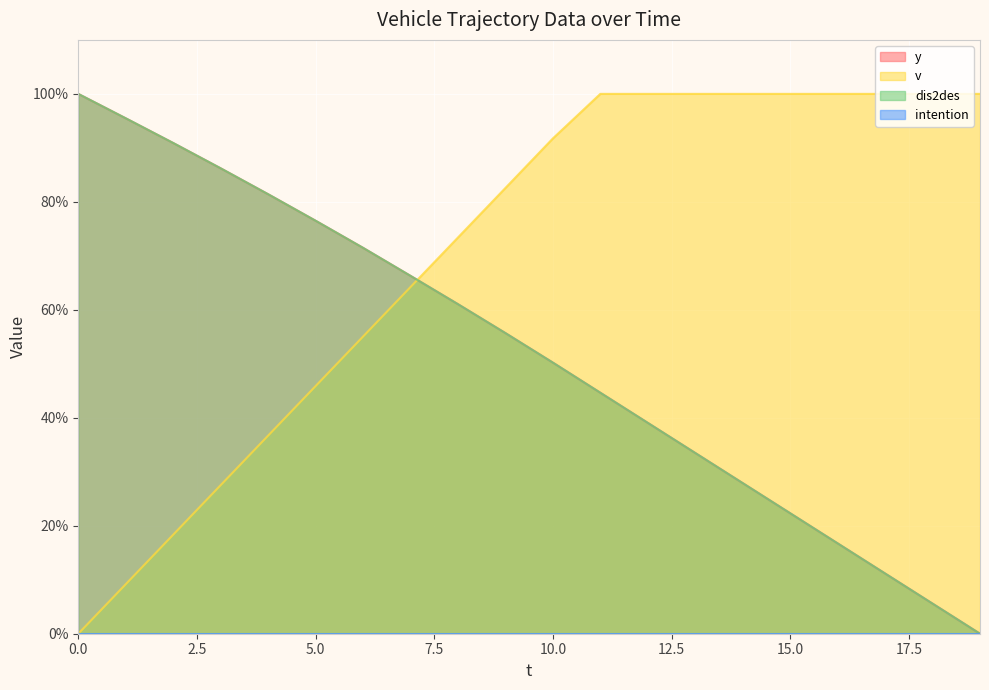

True or false: v has more than 0 points higher than both neighbors.

False